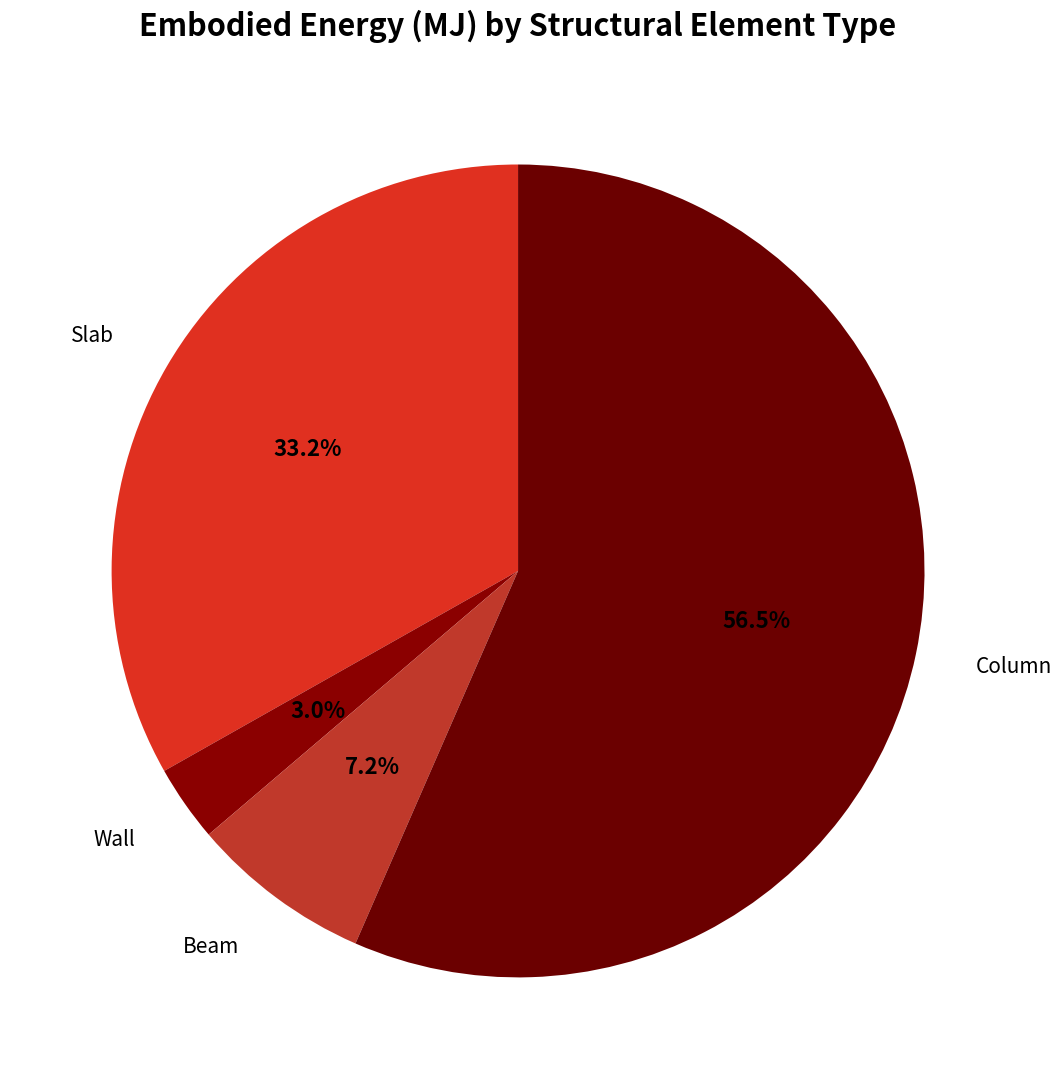

Count the number of slices in the pie.

4